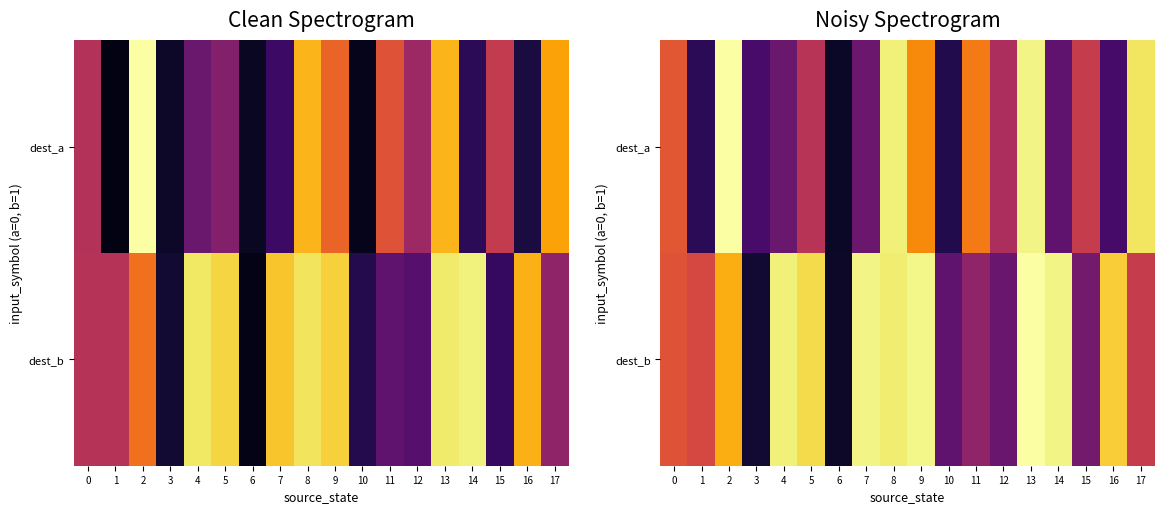

What is the difference between the maximum and minimum values in the row_1 series?

0.9